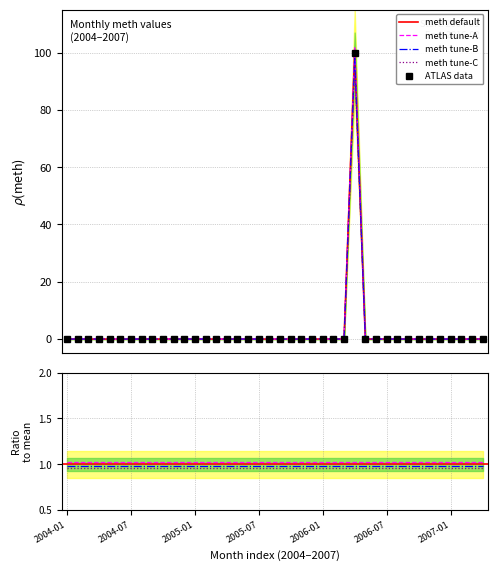

What position from the right is 2005-07?

22